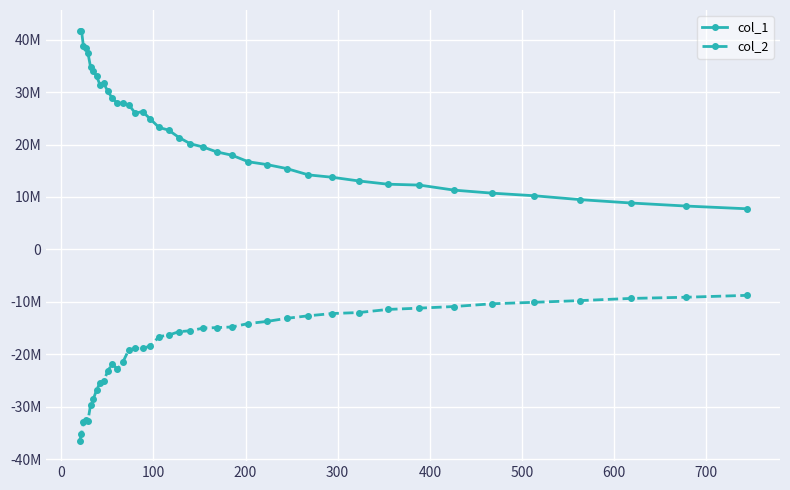

Which series has the largest total across all categories?

col_1